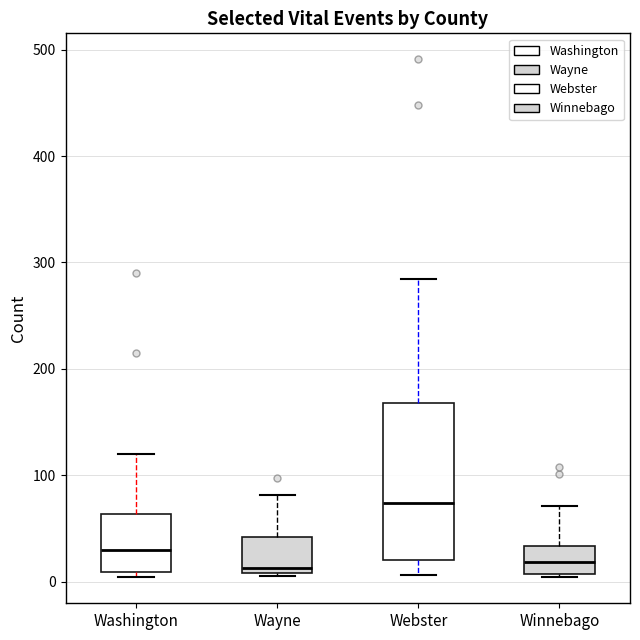

Which box is the tallest, from its lower edge to its upper edge?

Webster